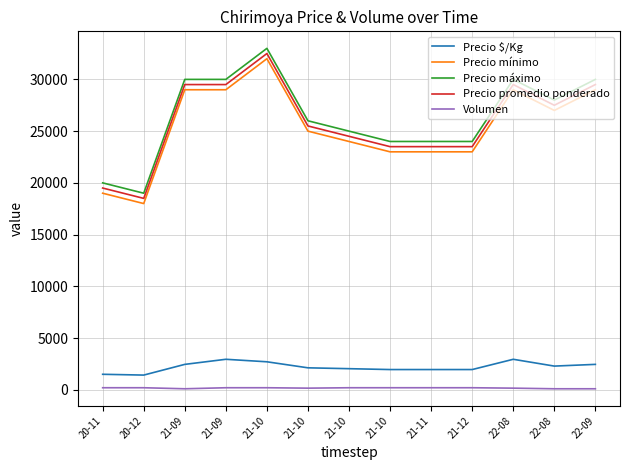

At 21-09, list the series in order from smallest to largest.

Volumen, Precio $/Kg, Precio mínimo, Precio promedio ponderado, Precio máximo